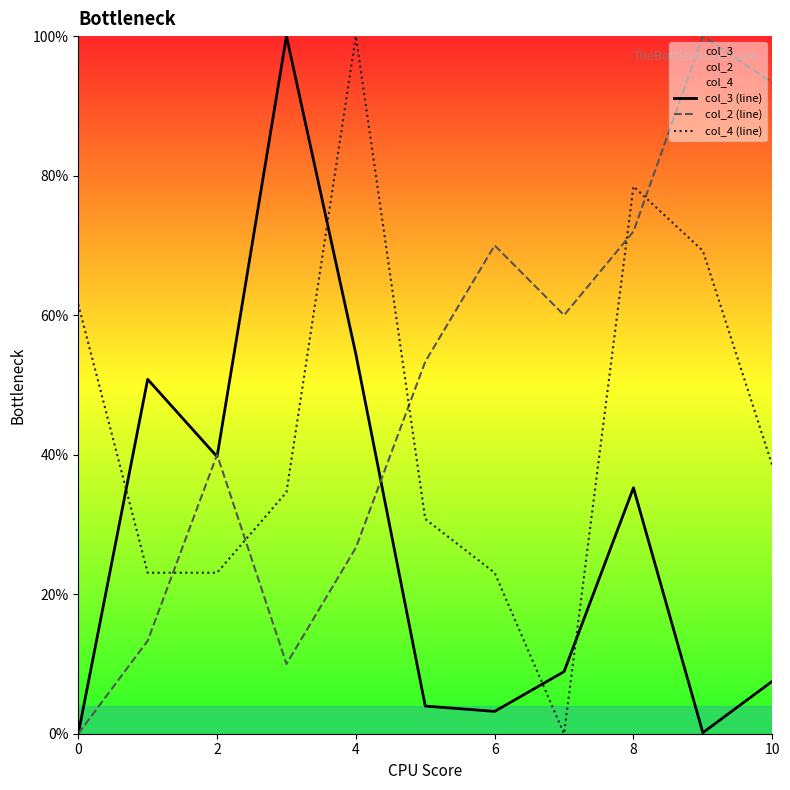

What is the average value of the col_3 (line) series?

27.6